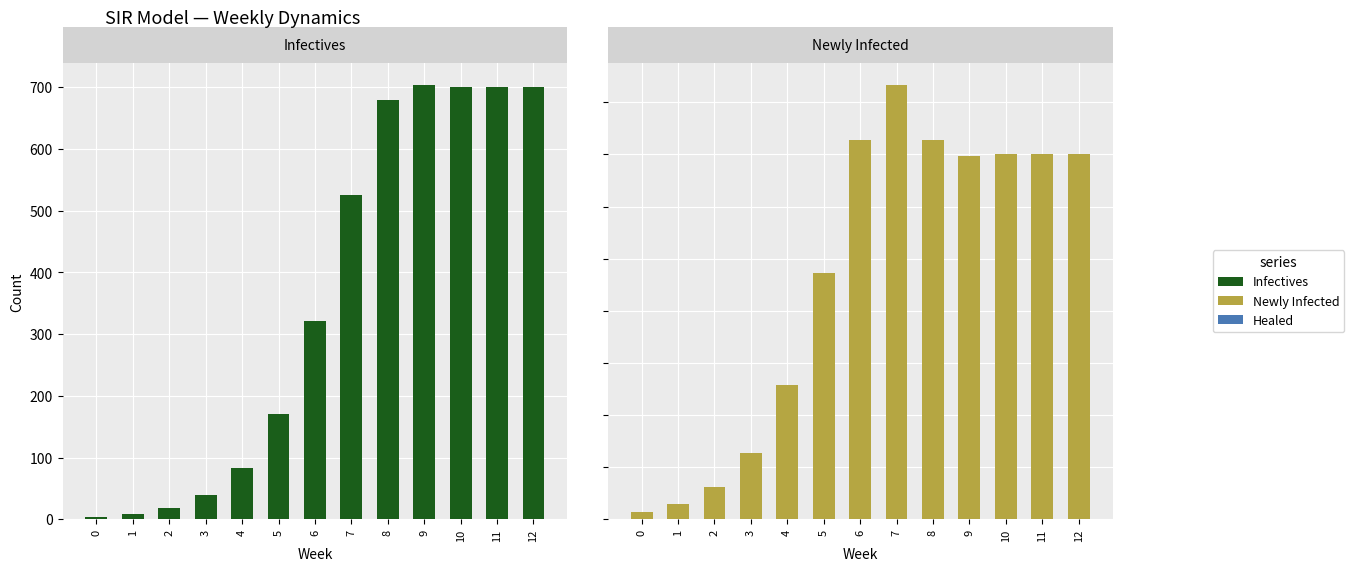

Are the bars grouped side by side (vs. stacked)?

Yes